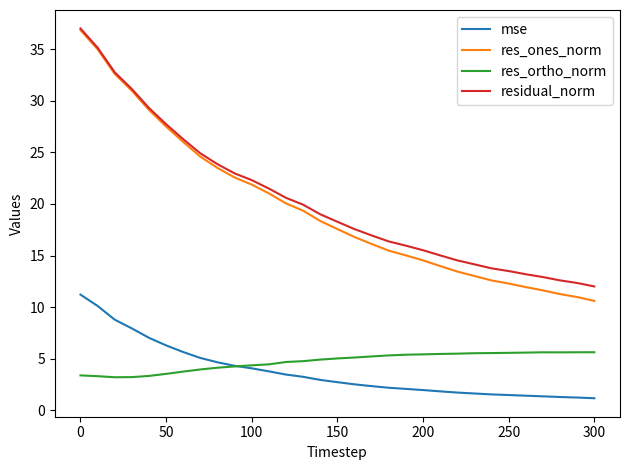

Which series has the widest spread of values?

res_ones_norm